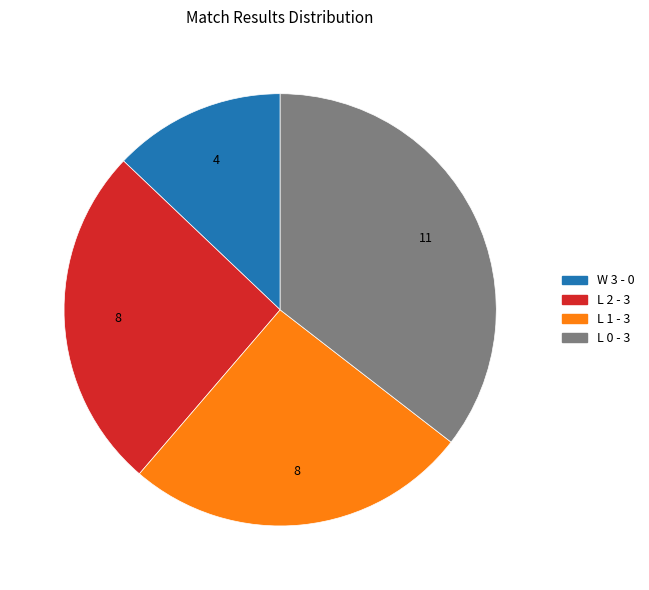

Between L 0 - 3 and W 3 - 0, which is larger?

L 0 - 3